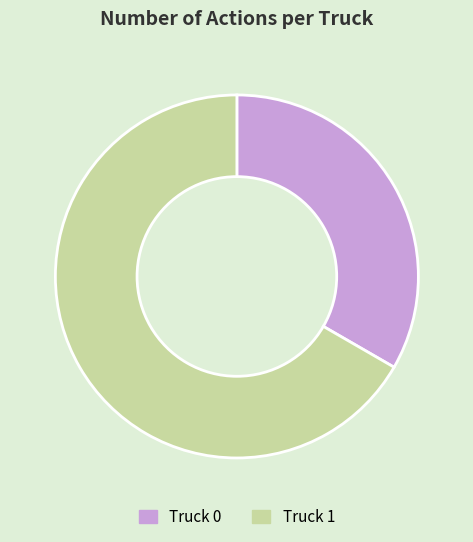

How many slices are in this pie chart?

2